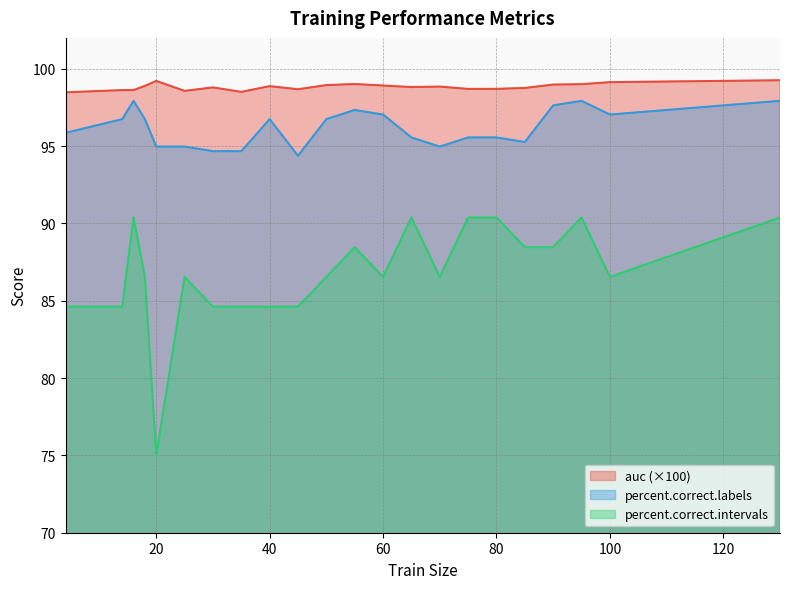

What is the highest value of the percent.correct.intervals series?

90.4